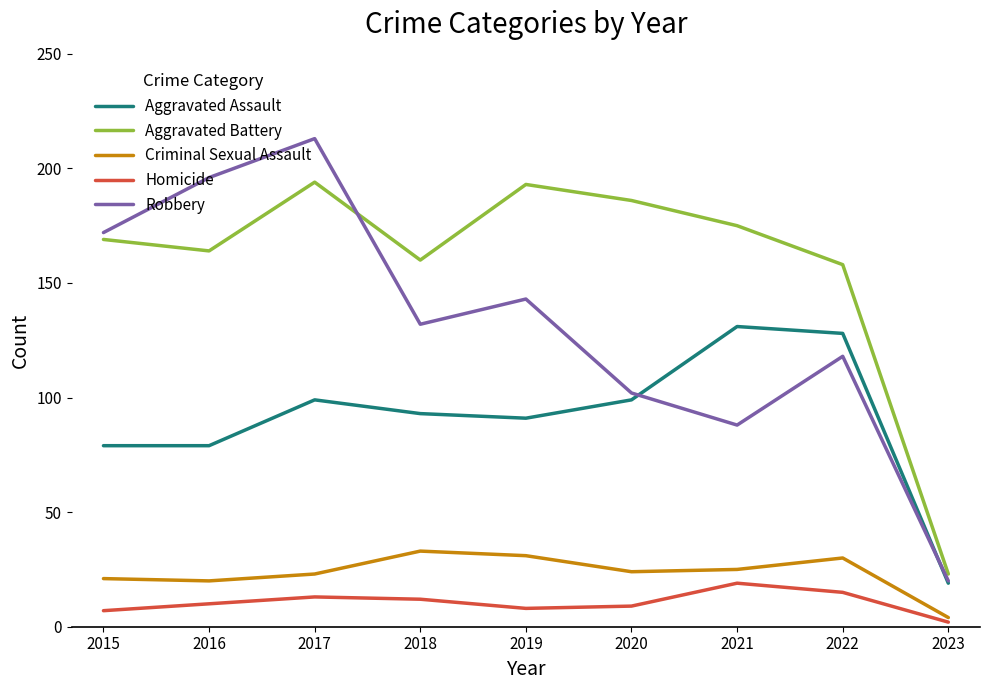

The Aggravated Battery series shows 164 at 2016. True or false?

True